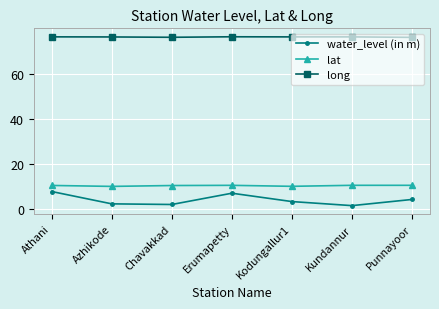

What are all the series names shown in the legend?

water_level (in m), lat, long